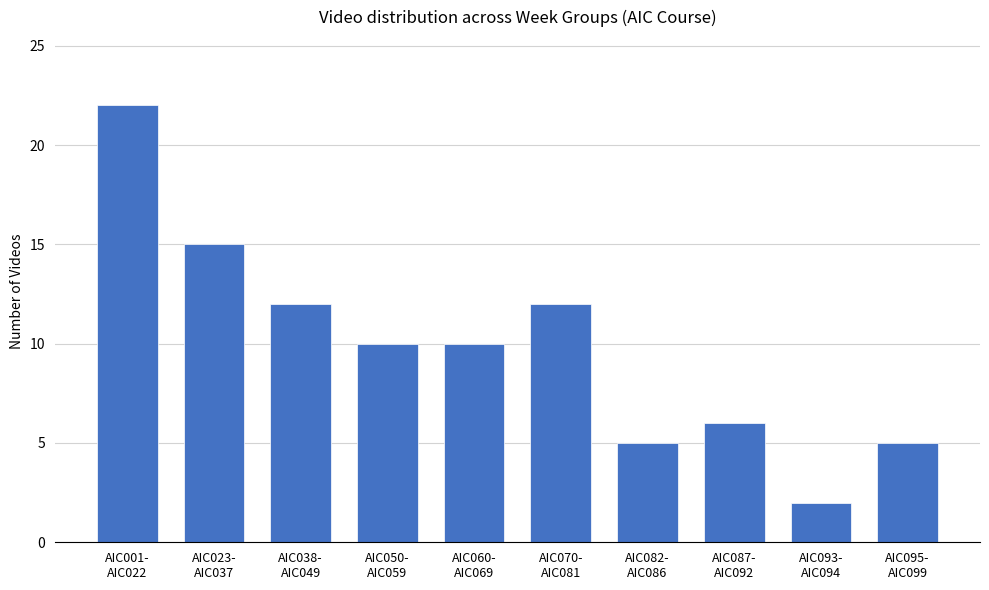

How many data points does each series have?

10